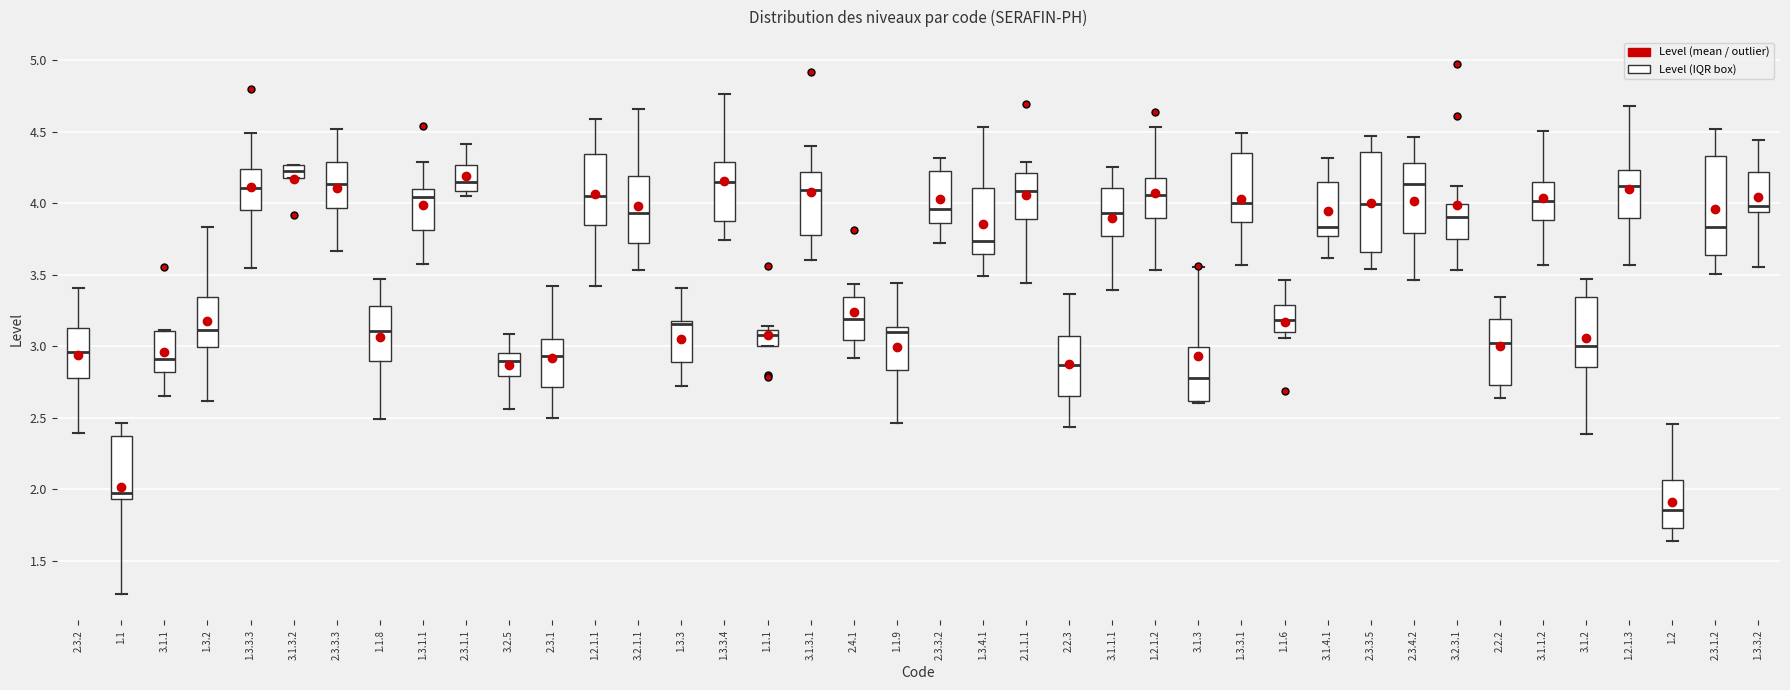

Which box has the lowest median line?

1.2